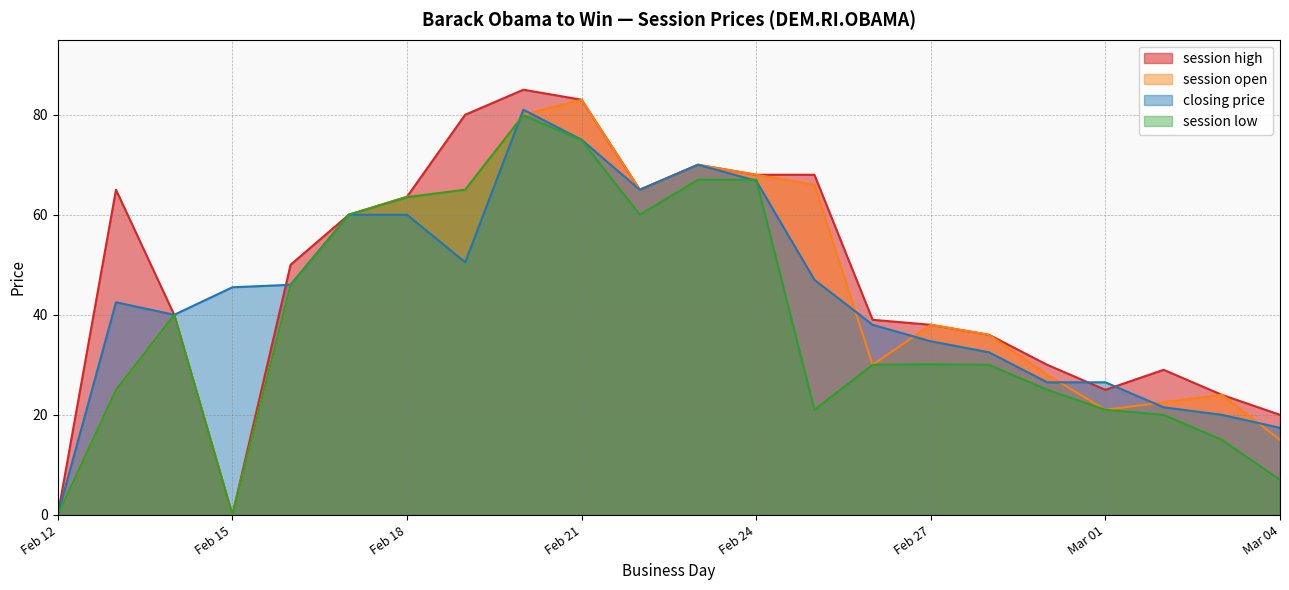

Which series has the widest spread of values?

session high